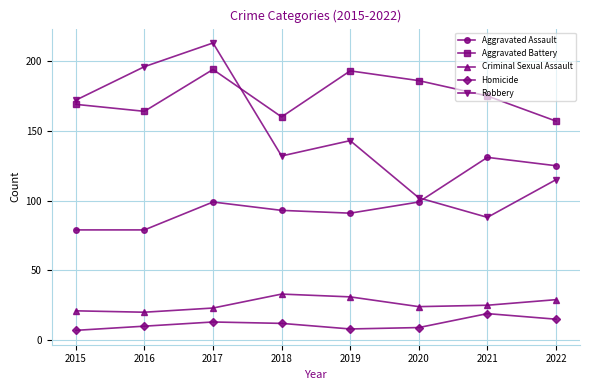

Does the chart have visible grid lines?

Yes